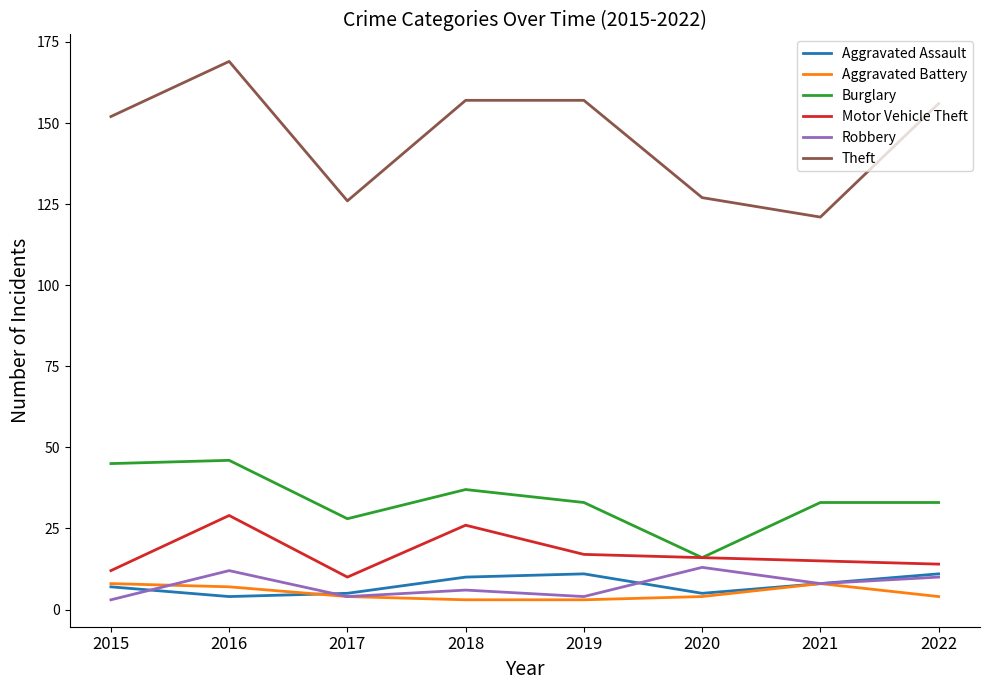

True or false: Motor Vehicle Theft and Robbery cross at least once.

False